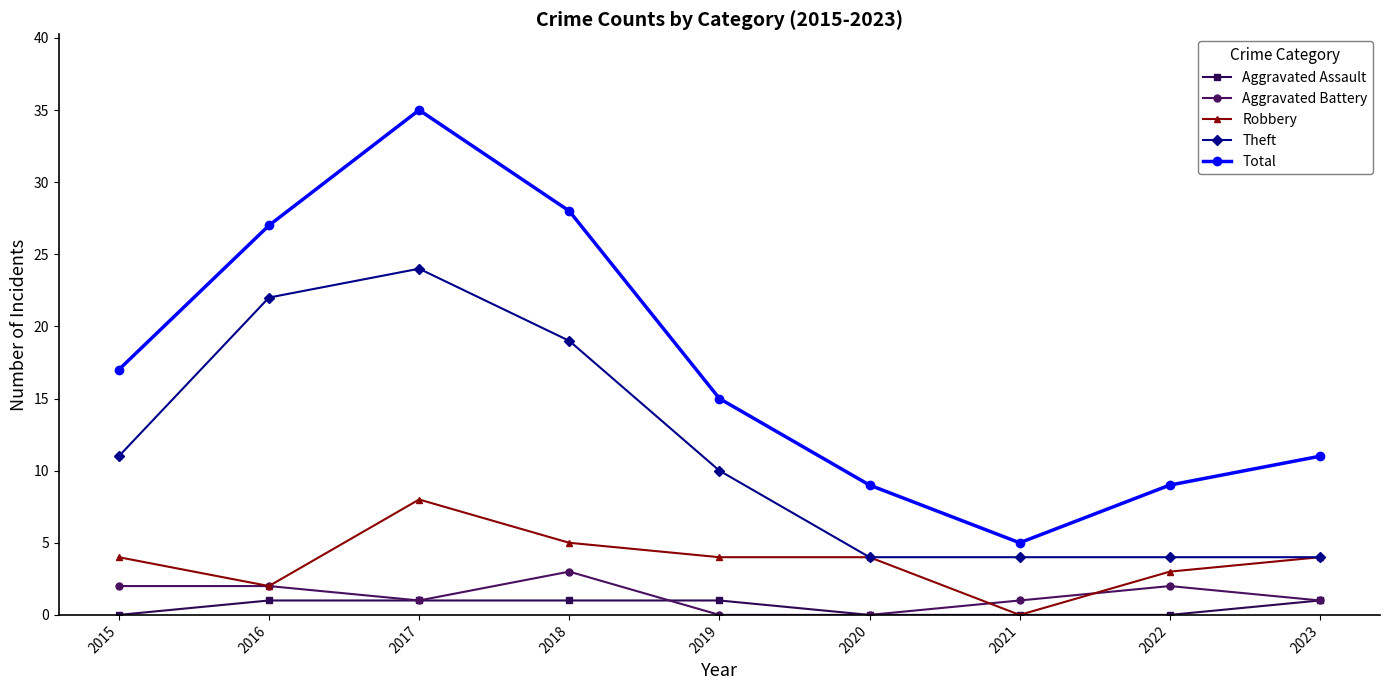

Between 2016 and 2017, which series saw the biggest shift?

Total